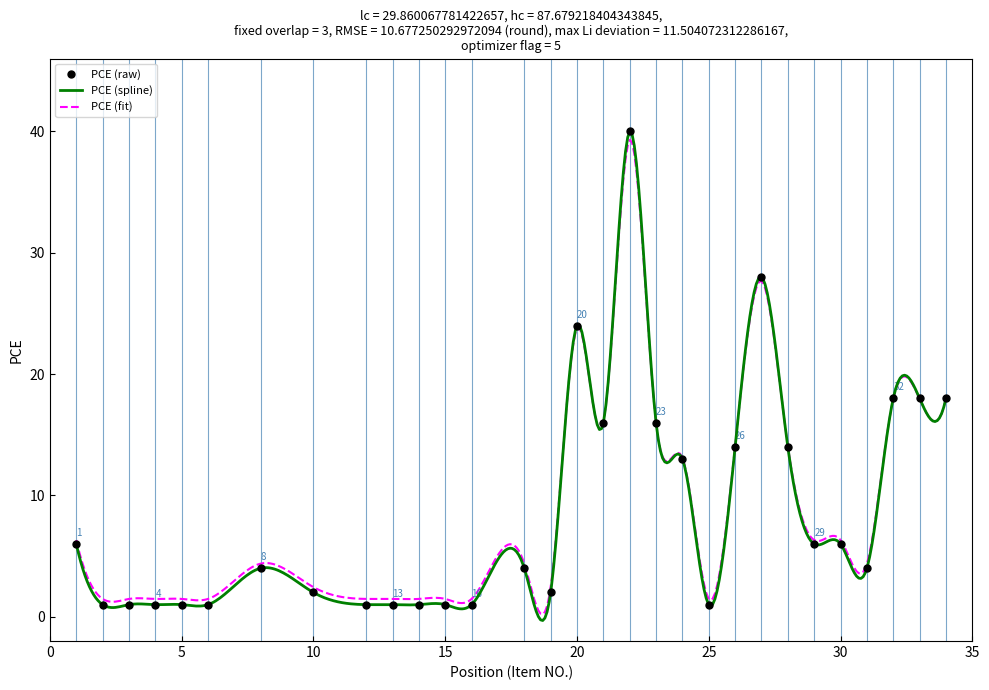

At which category does the chart reach its minimum across all series?

2